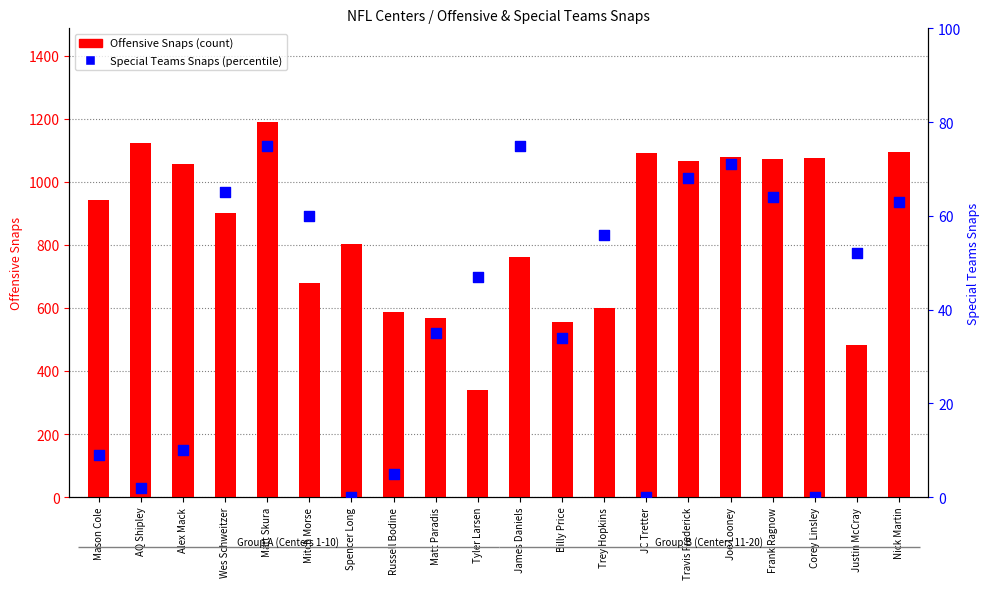

What are all the series names shown in the legend?

Offensive Snaps, Special Teams Snaps